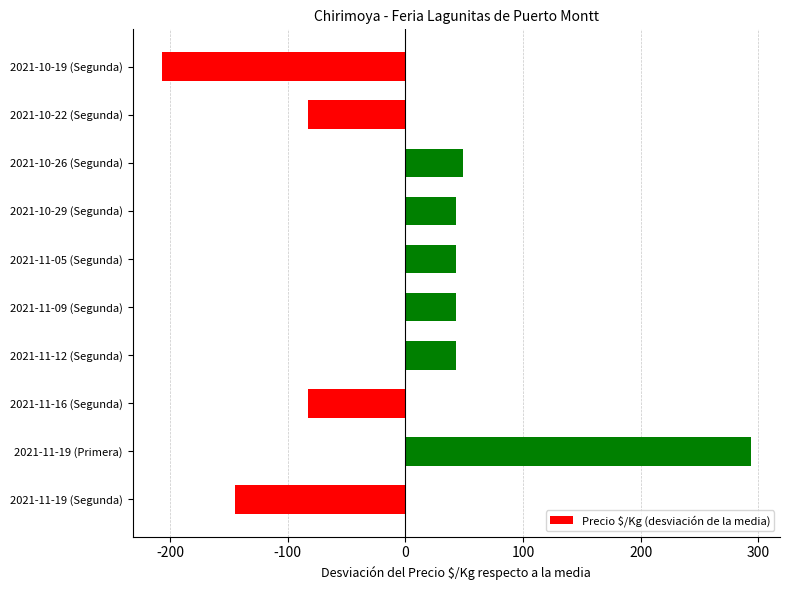

What is the change in value from 2021-10-22 (Segunda) to 2021-11-12 (Segunda)?

+126.0